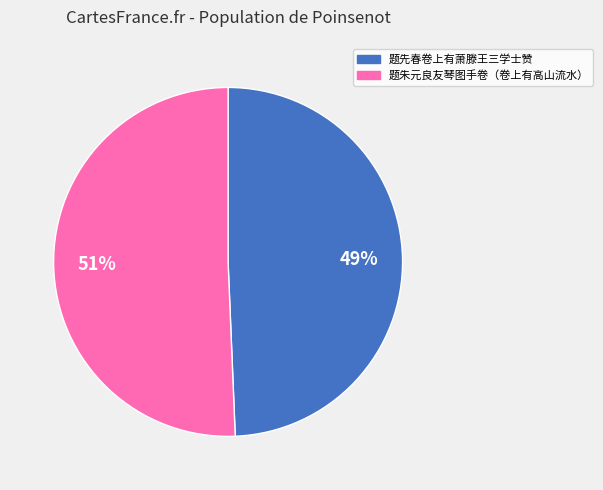

Rank the categories by value from highest to lowest.

题朱元良友琴图手卷（卷上有高山流水）, 题先春卷上有萧滕王三学士赞